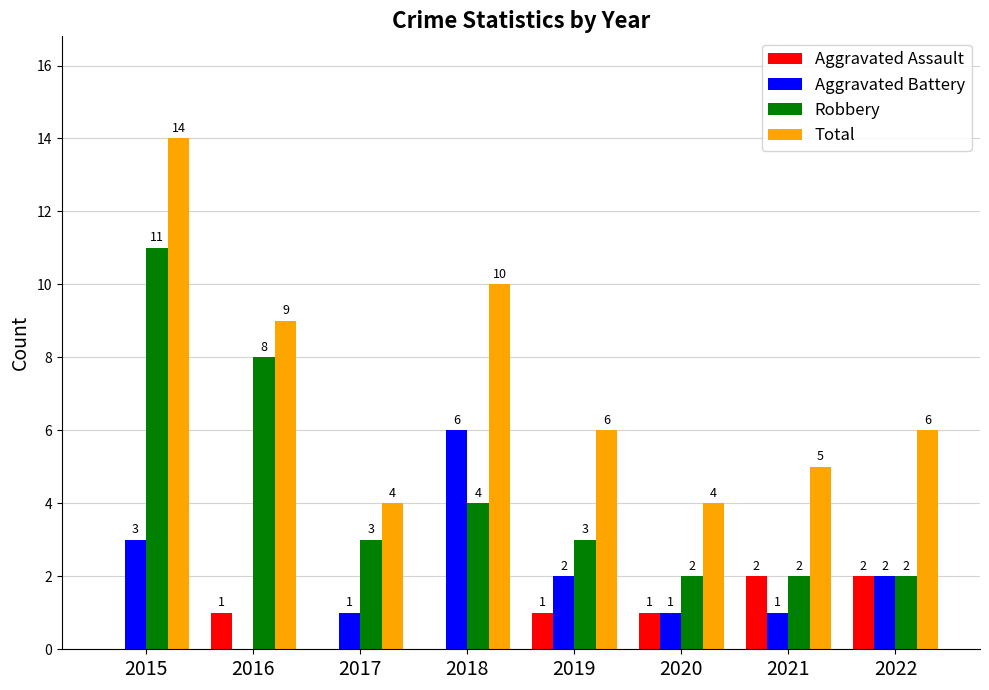

Reading right to left, what are all the values shown in this chart?

Aggravated Assault: 2022=2	2021=2	2020=1	2019=1	2018=0	2017=0	2016=1	2015=0
Aggravated Battery: 2022=2	2021=1	2020=1	2019=2	2018=6	2017=1	2016=0	2015=3
Robbery: 2022=2	2021=2	2020=2	2019=3	2018=4	2017=3	2016=8	2015=11
Total: 2022=6	2021=5	2020=4	2019=6	2018=10	2017=4	2016=9	2015=14